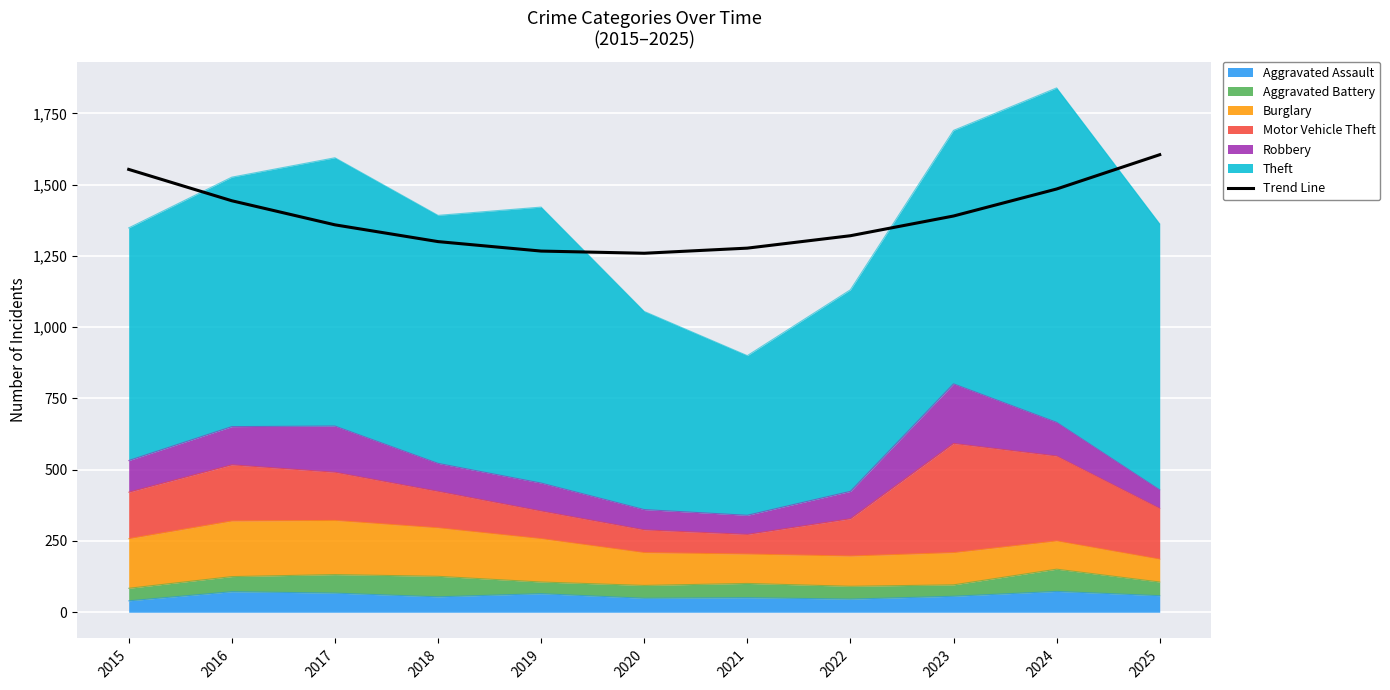

Reading left to right, transcribe all the data shown in this chart.

2015=1553.3	2016=1443.2	2017=1358.8	2018=1300.0	2019=1266.8	2020=1259.1	2021=1277.1	2022=1320.6	2023=1389.8	2024=1484.5	2025=1604.8